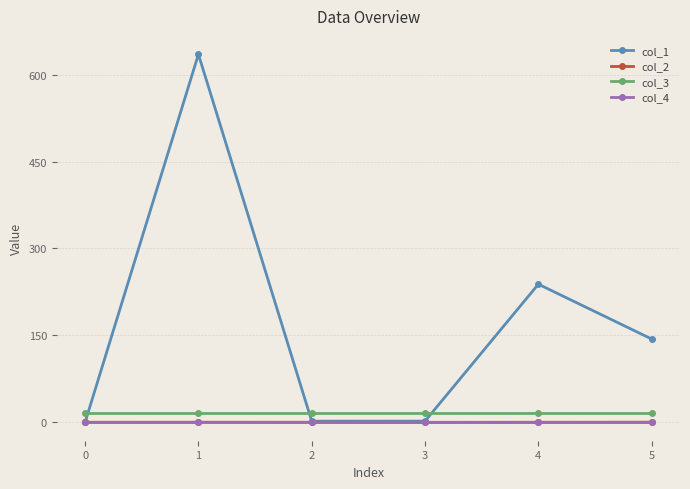

Does the chart display data point markers on the line(s)?

Yes